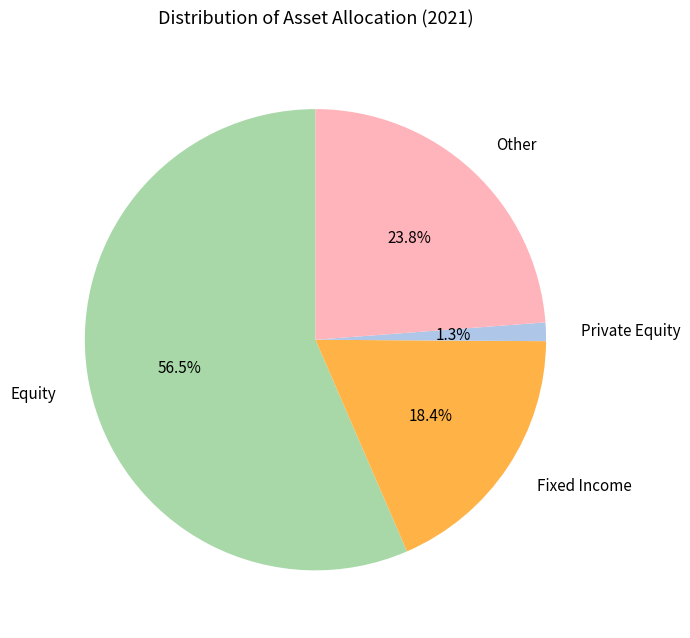

Does Equity account for over 50% of the chart?

Yes